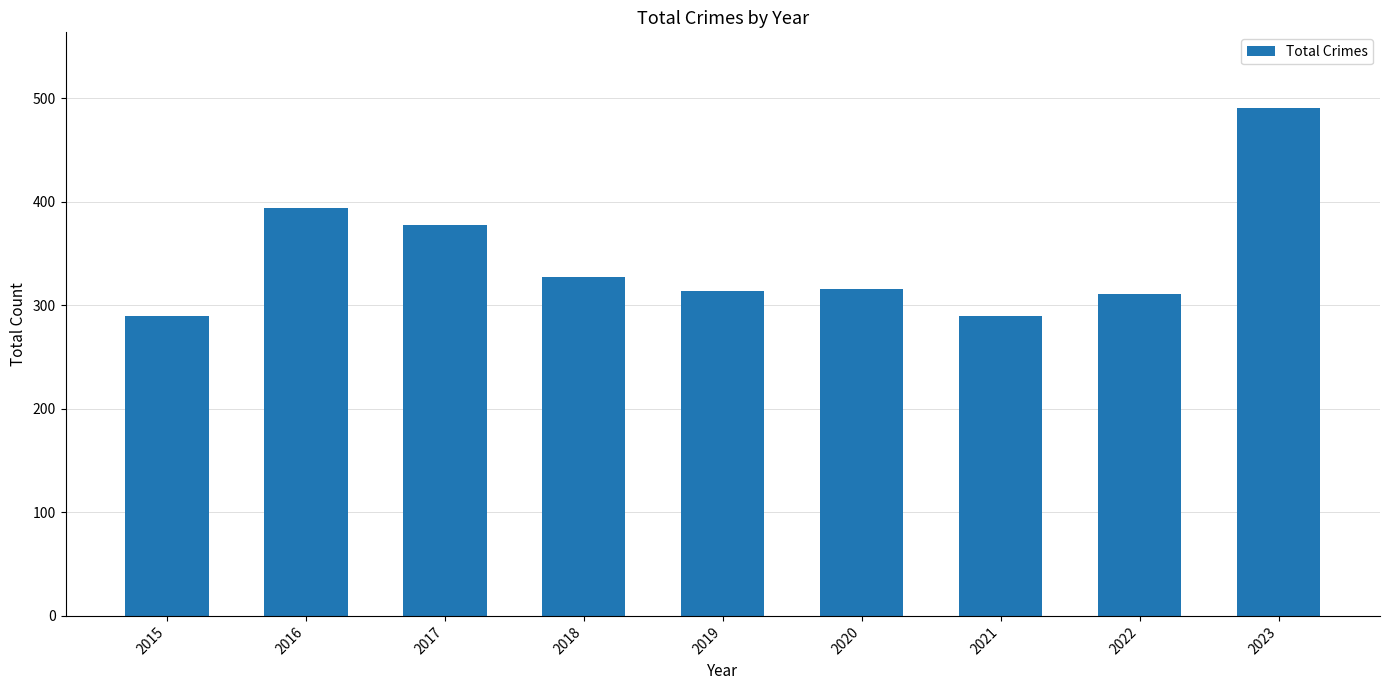

Which category has the highest value across all series?

2023